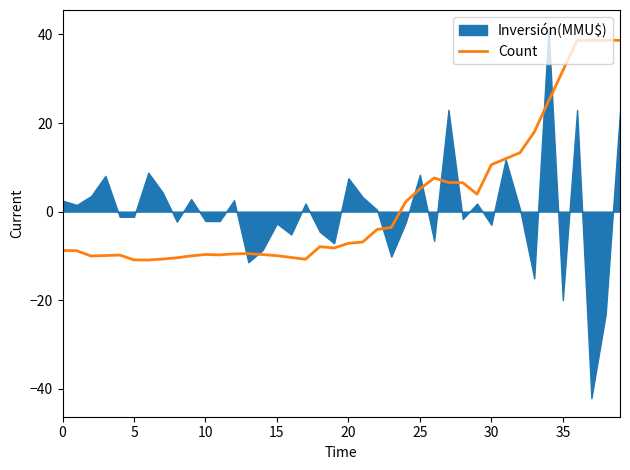

Is it true that Count equals -2.6 at 20?

False